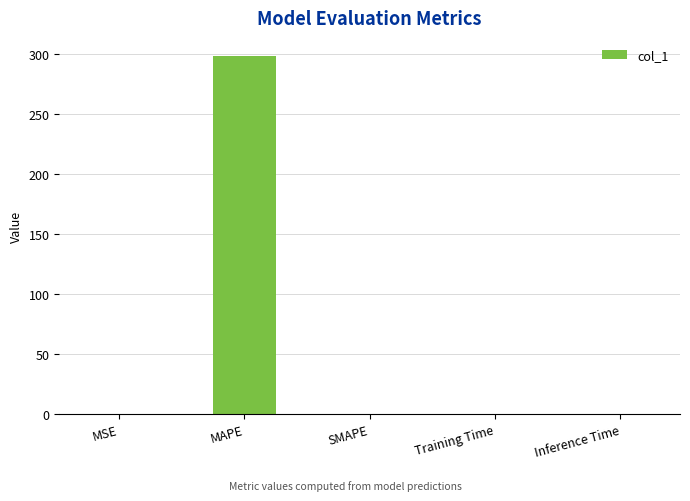

How many data points does each series have?

5